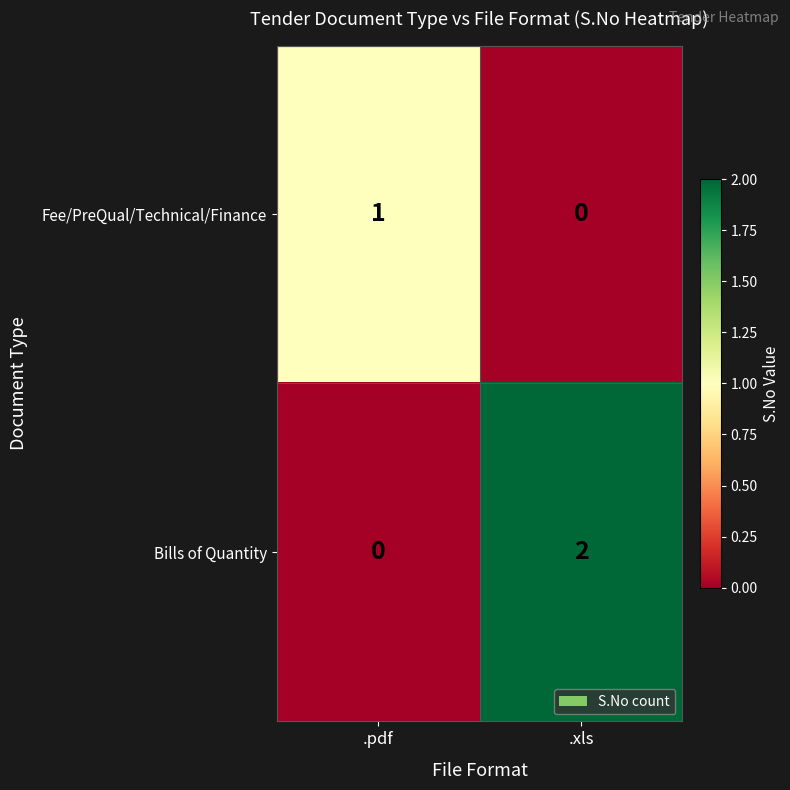

Between .pdf and .xls, which series saw the biggest shift?

Bills of Quantity